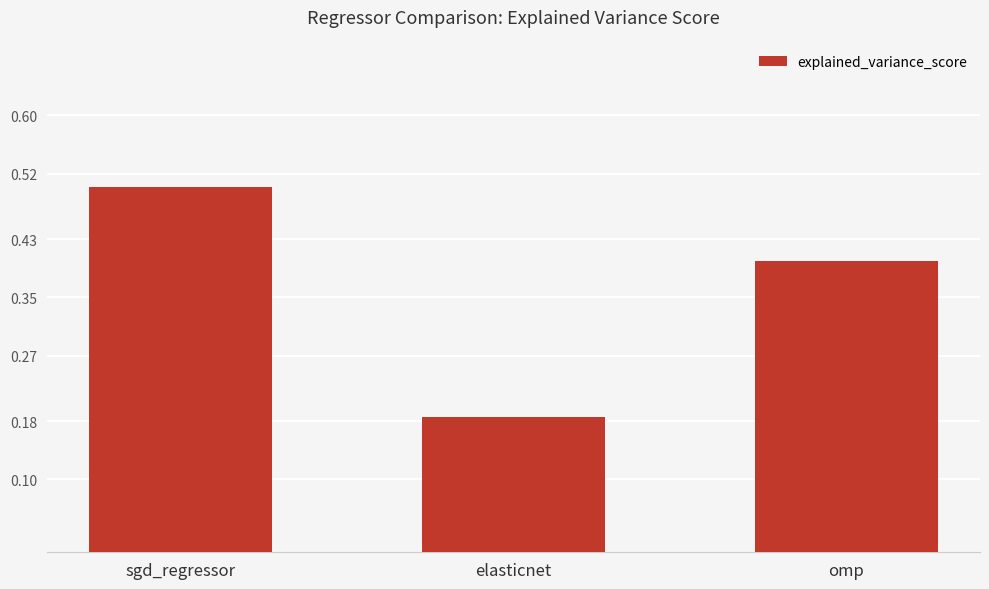

What value does the data have at sgd_regressor?

0.5